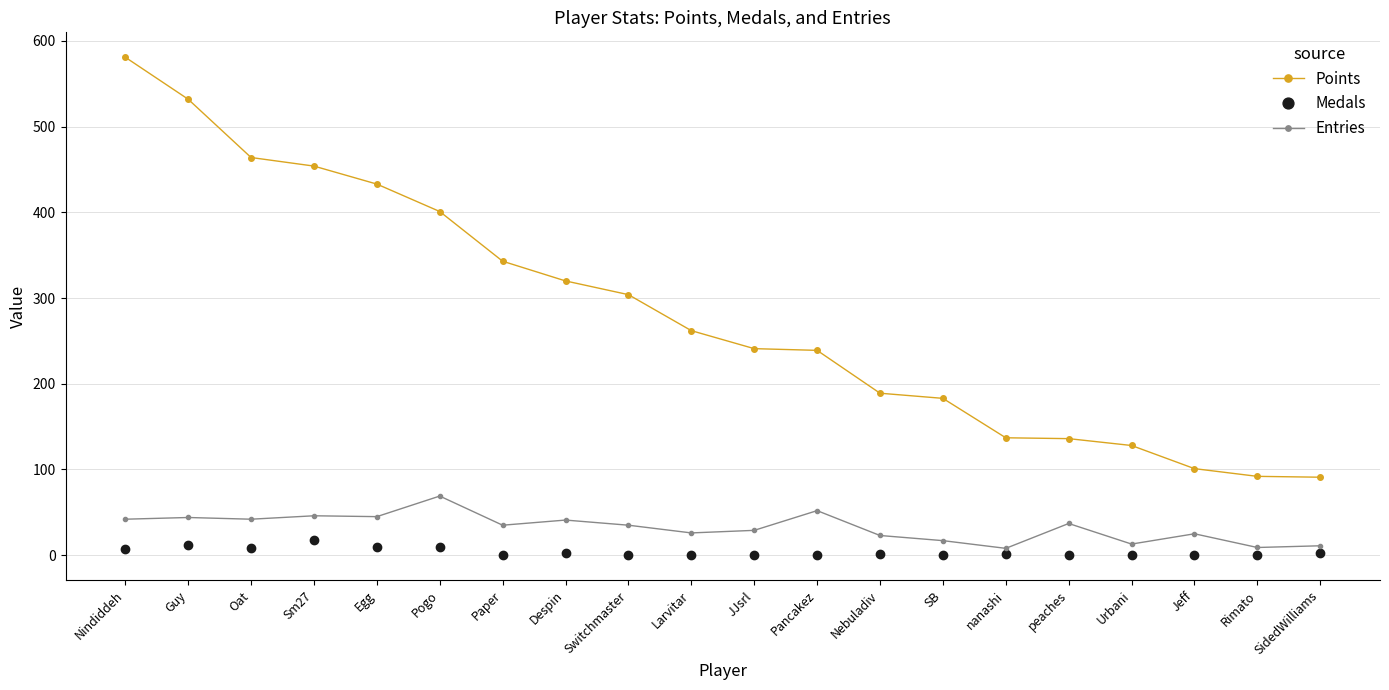

Does the chart display data point markers on the line(s)?

Yes